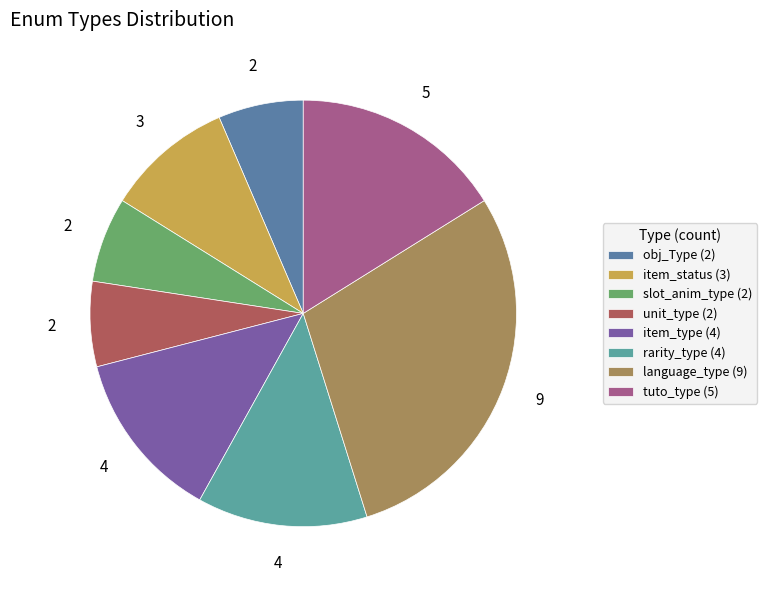

How many segments does this pie chart have?

8